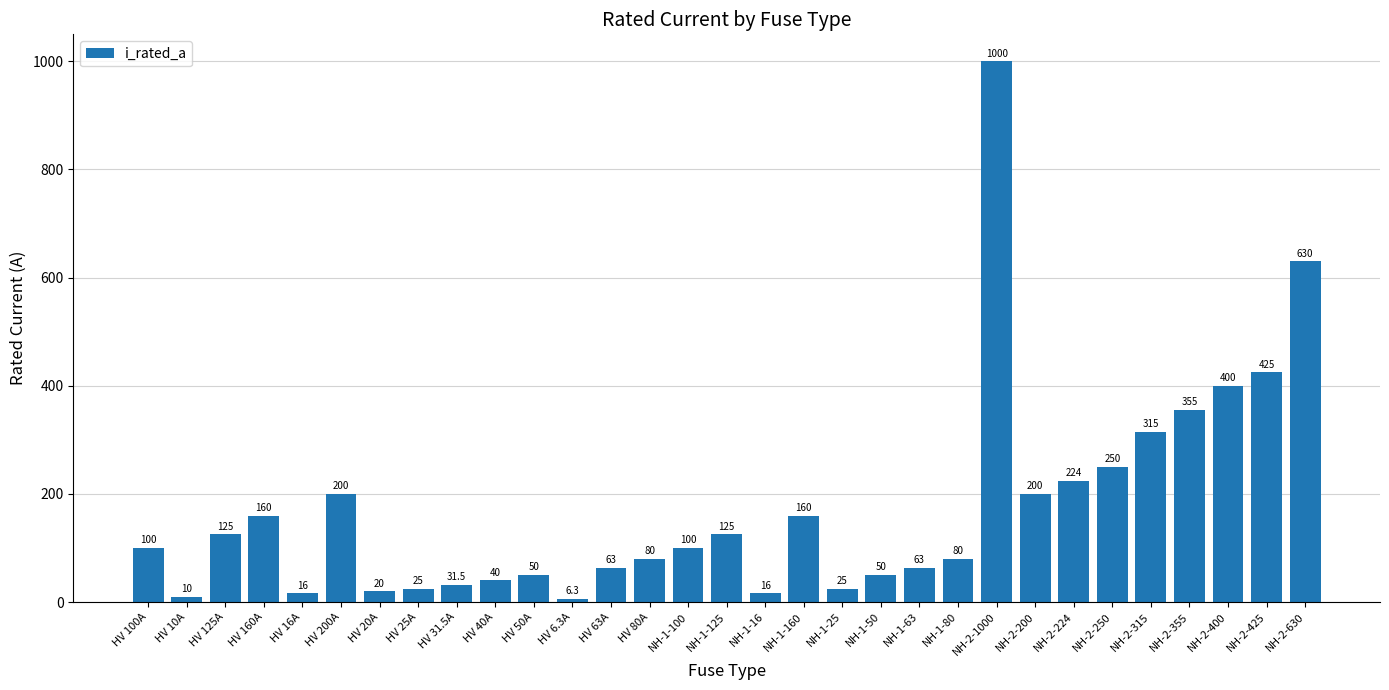

The value at HV 160A is 235.0. True or false?

False